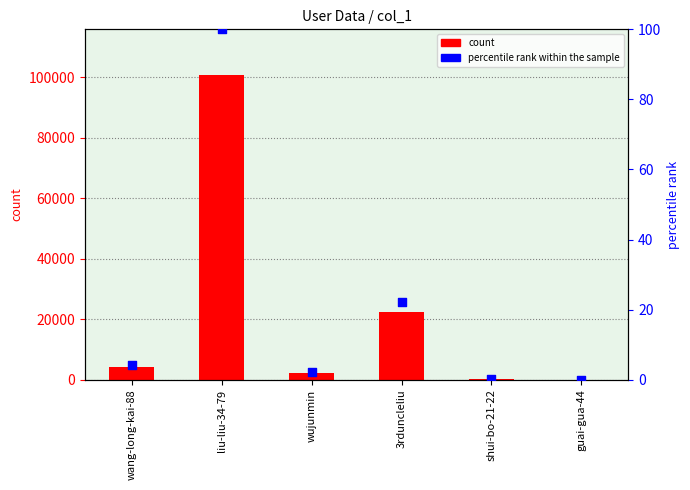

Which series contains the highest Y value?

col_1